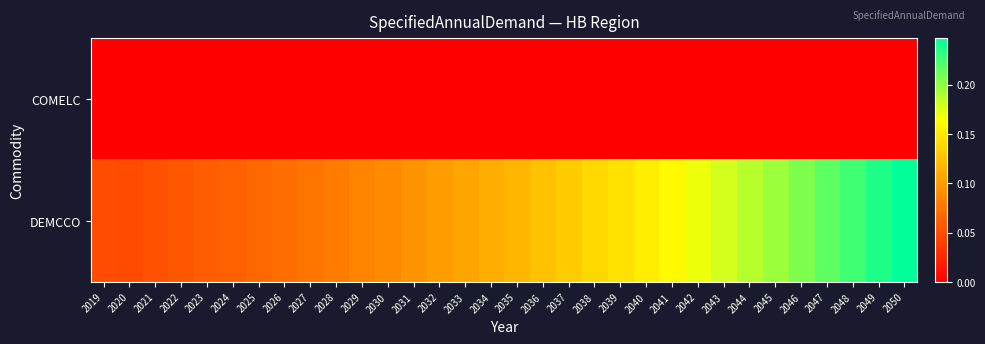

Which series has the largest total across all categories?

DEMCCO